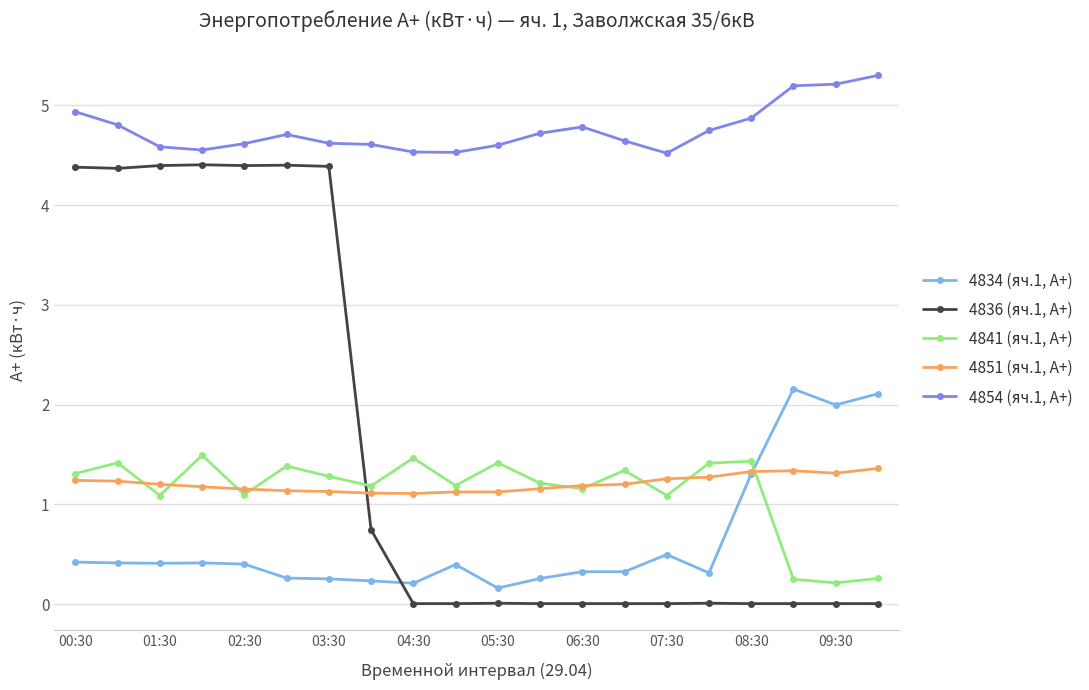

List the series in order of their peak value, highest first.

4854 (яч.1, А+), 4836 (яч.1, А+), 4834 (яч.1, А+), 4841 (яч.1, А+), 4851 (яч.1, А+)